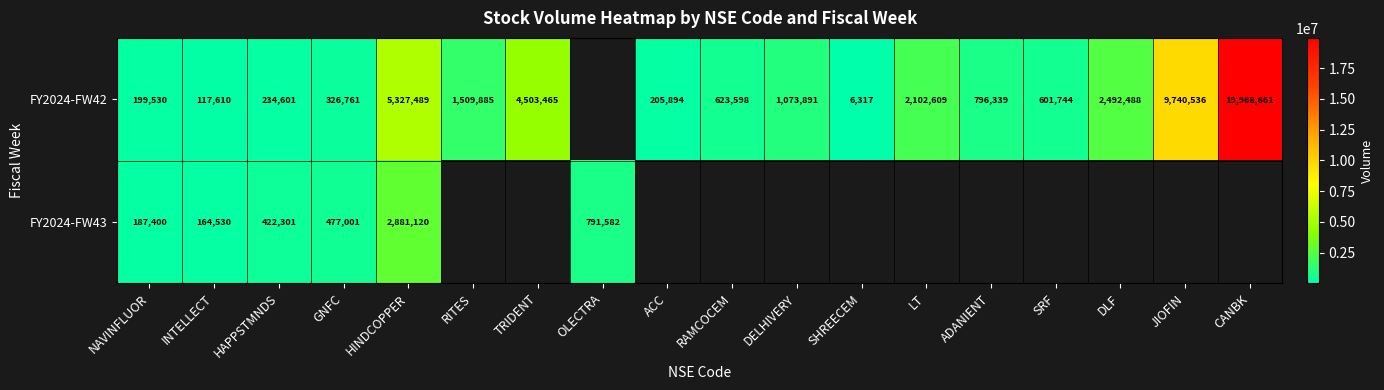

The value of FY2024-FW43 at HAPPSTMNDS is 647069. True or false?

False